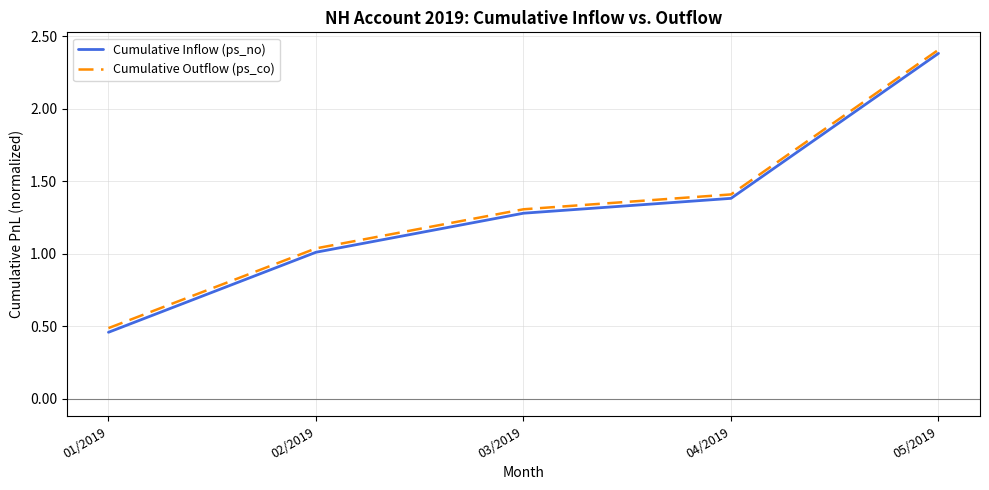

True or false: Cumulative Inflow (ps_no) and Cumulative Outflow (ps_co) cross at least once.

False